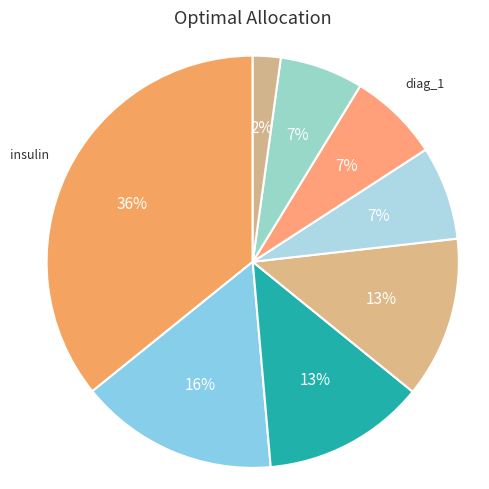

How many segments does this pie chart have?

8